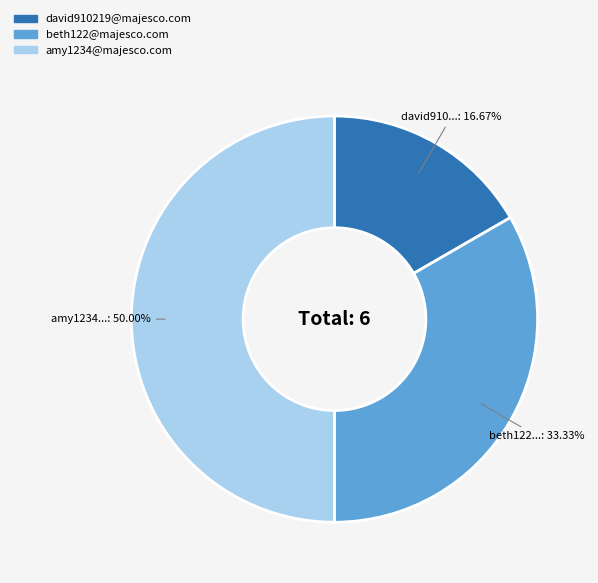

To the nearest percent, what is the difference between the beth122@majesco.com and amy1234@majesco.com slice percentages?

17%